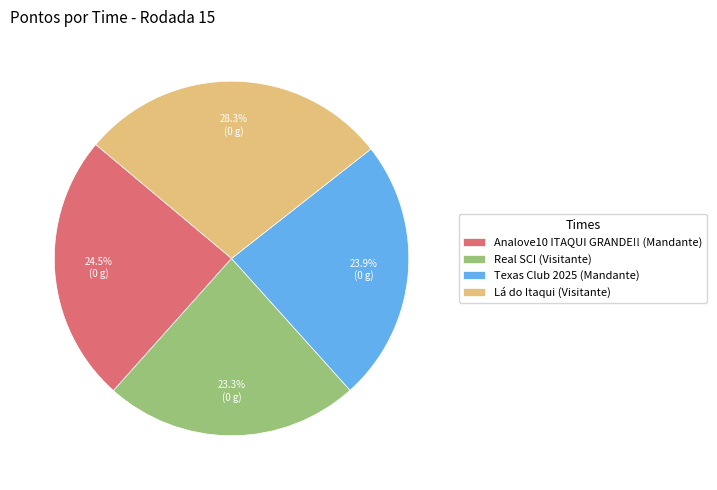

The Real SCI (Visitante) slice represents 30% of the pie. True or false?

False